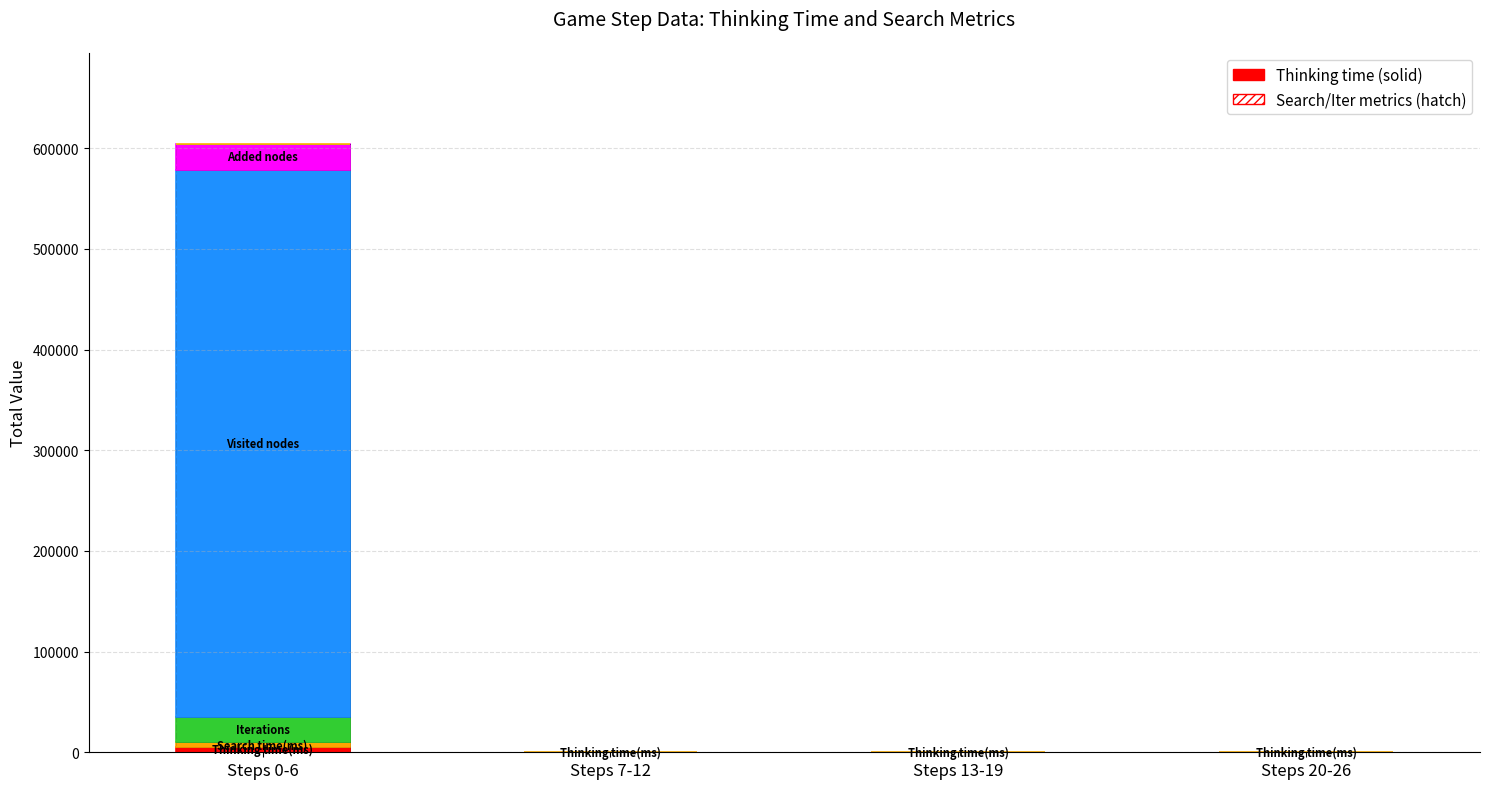

Is it true that the value at Steps 13-19 is 1?

False